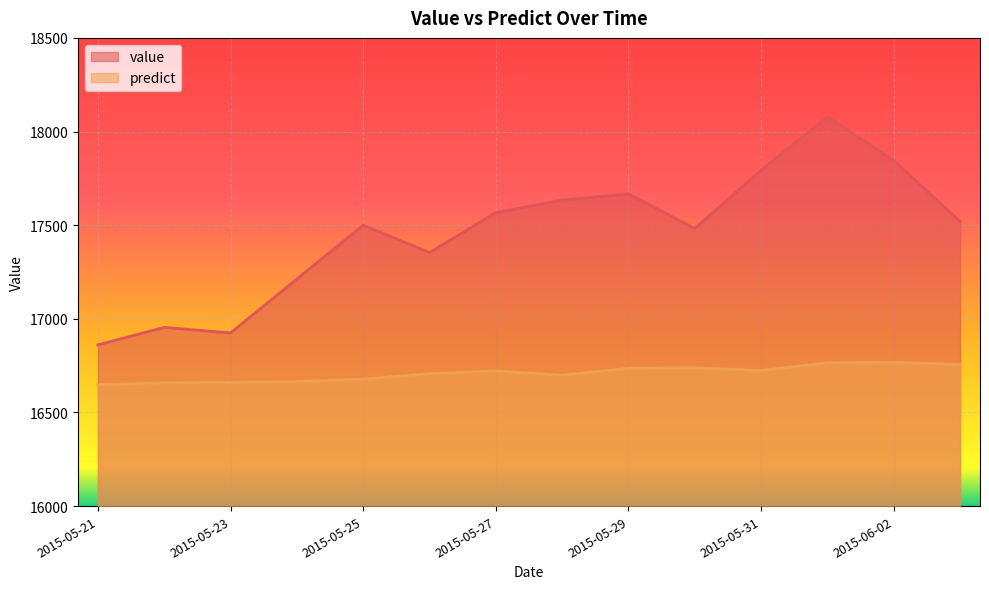

The value series shows 11867.0 at 2015-05-25. True or false?

False